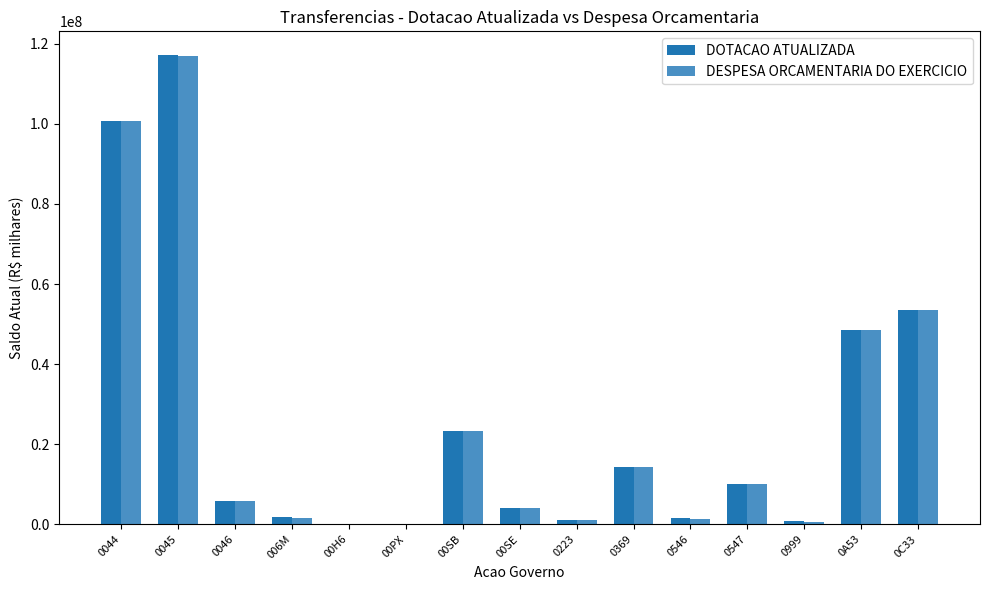

Where is DESPESA ORCAMENTARIA DO EXERCICIO nearest to the value 58562232?

0C33